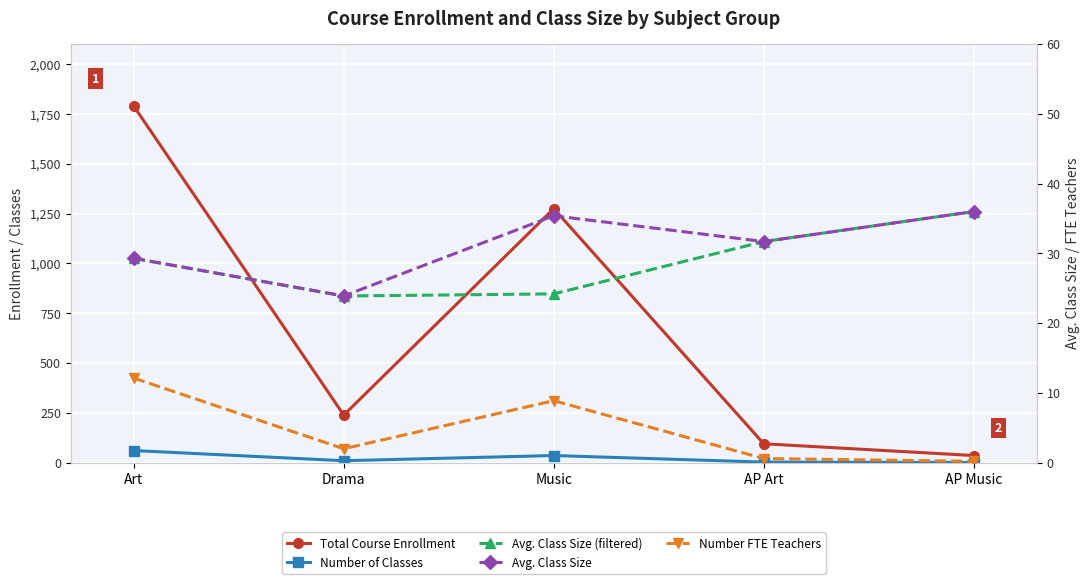

How many distinct data groups are displayed?

5